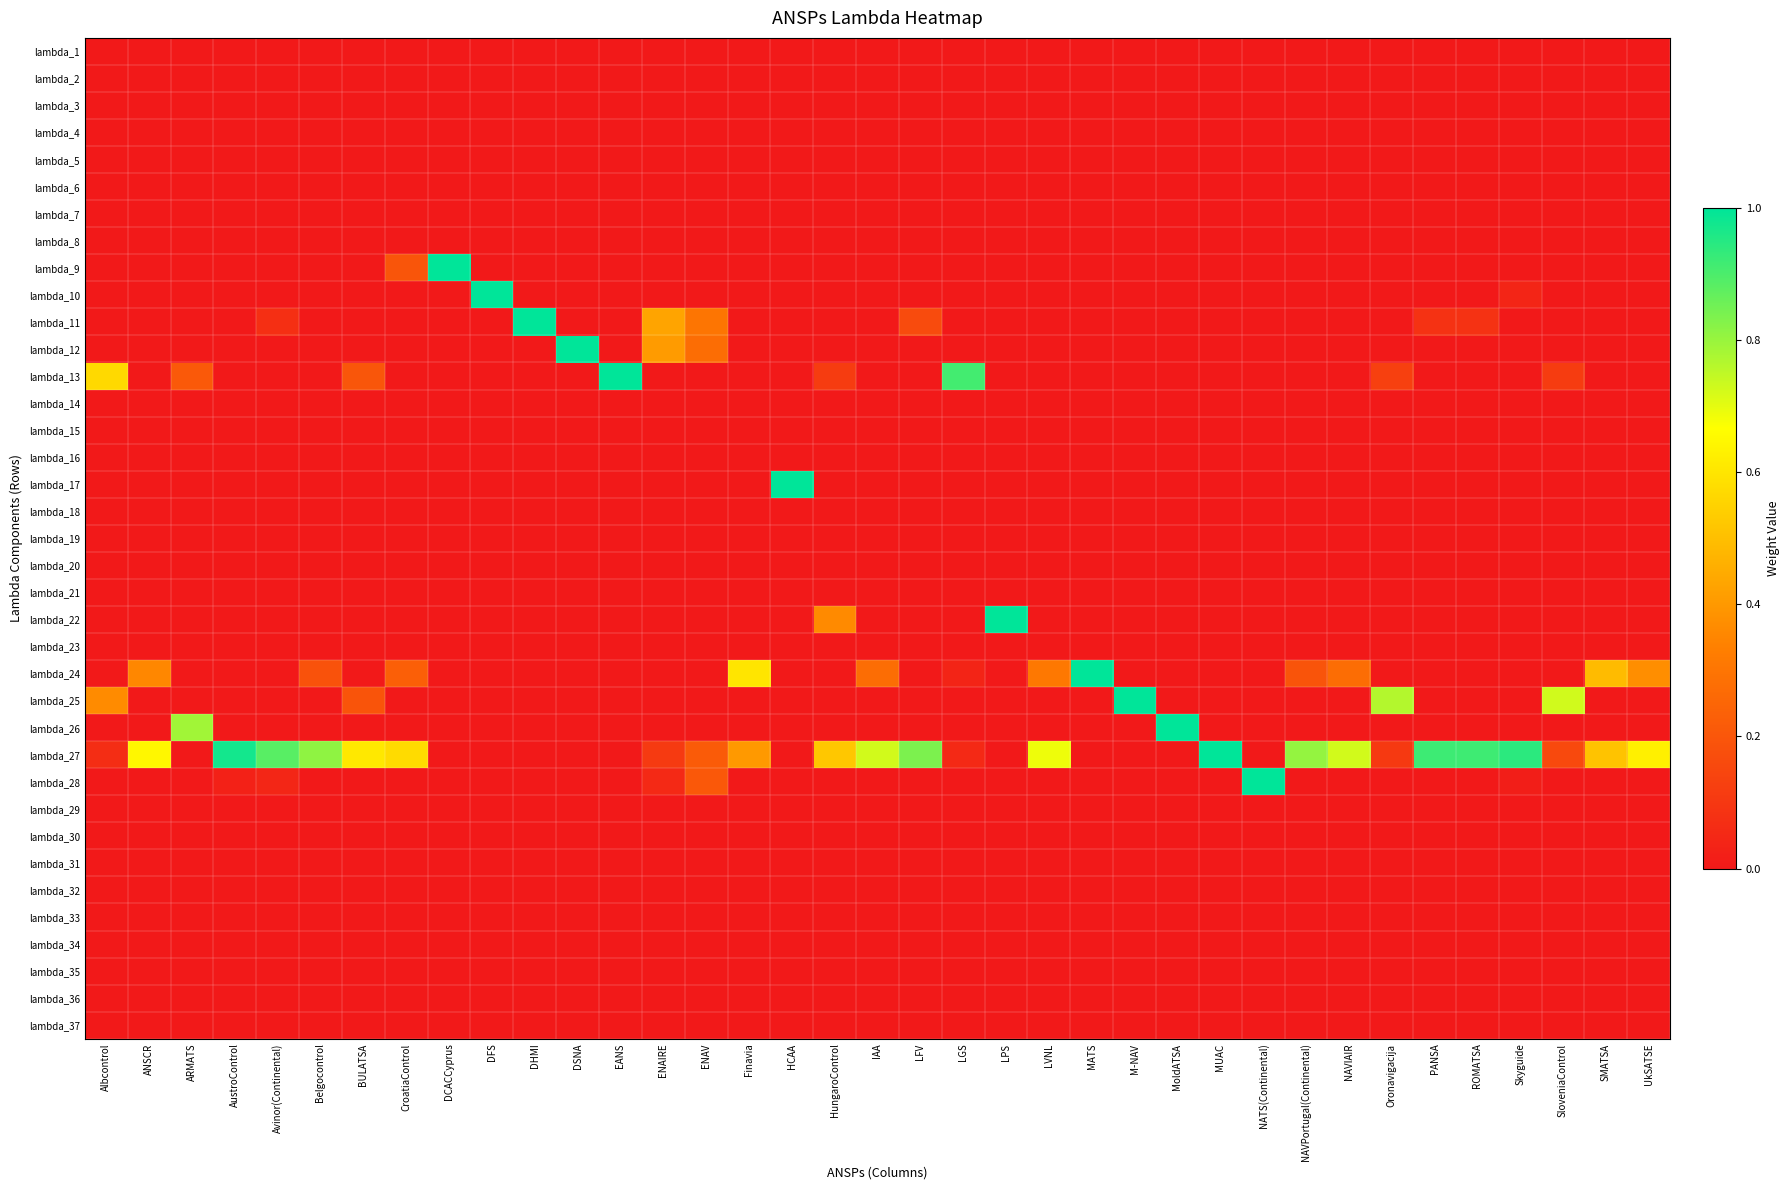

What is the total value across all series at CroatiaControl?

1.0